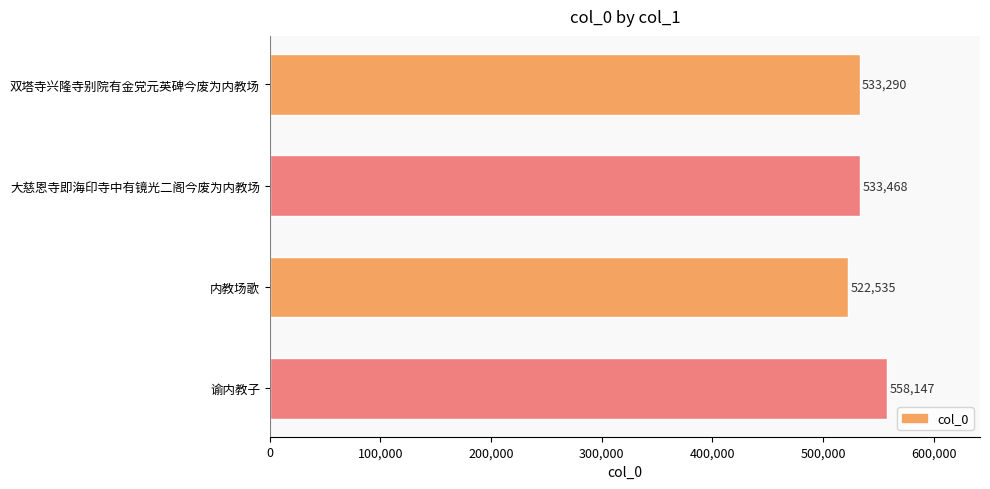

Rank the categories by value from lowest to highest.

内教场歌, 双塔寺兴隆寺别院有金党元英碑今废为内教场, 大慈恩寺即海印寺中有镜光二阁今废为内教场, 谕内教子